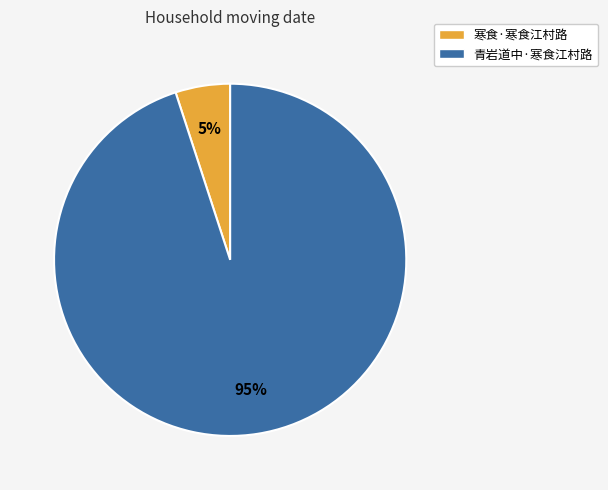

Is it true that 寒食·寒食江村路 is 1% of the pie?

False